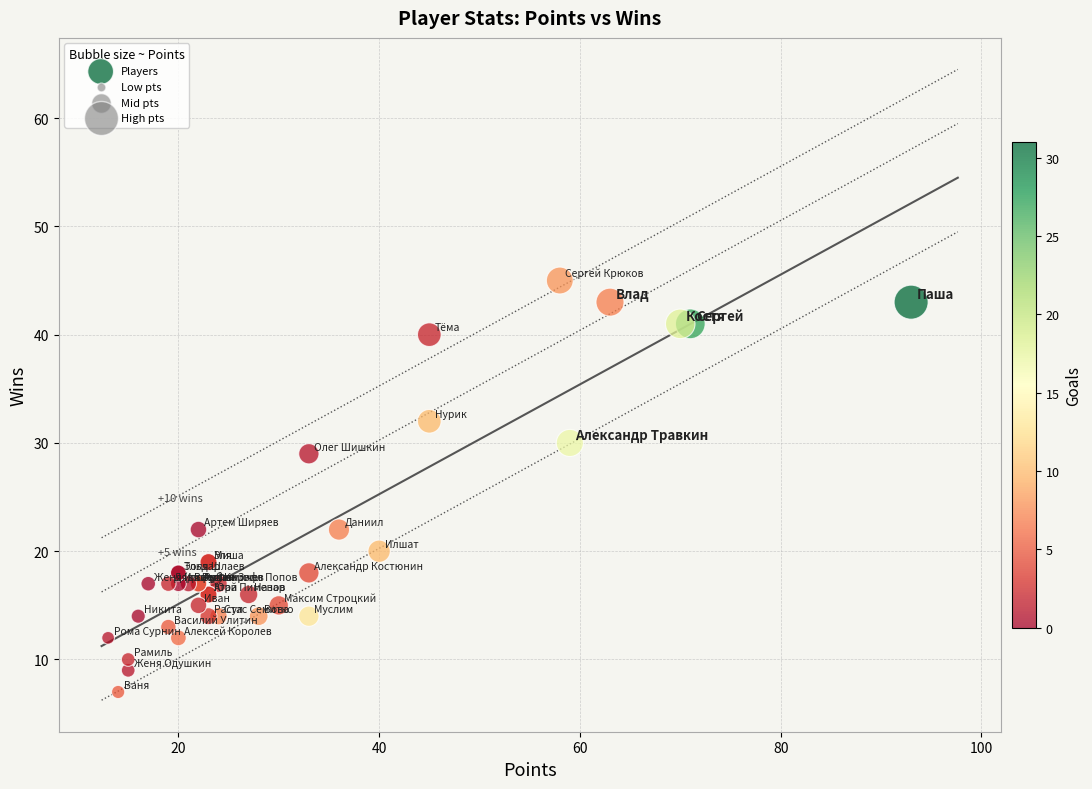

What Y value in the scatter plot is closest to 26?

29